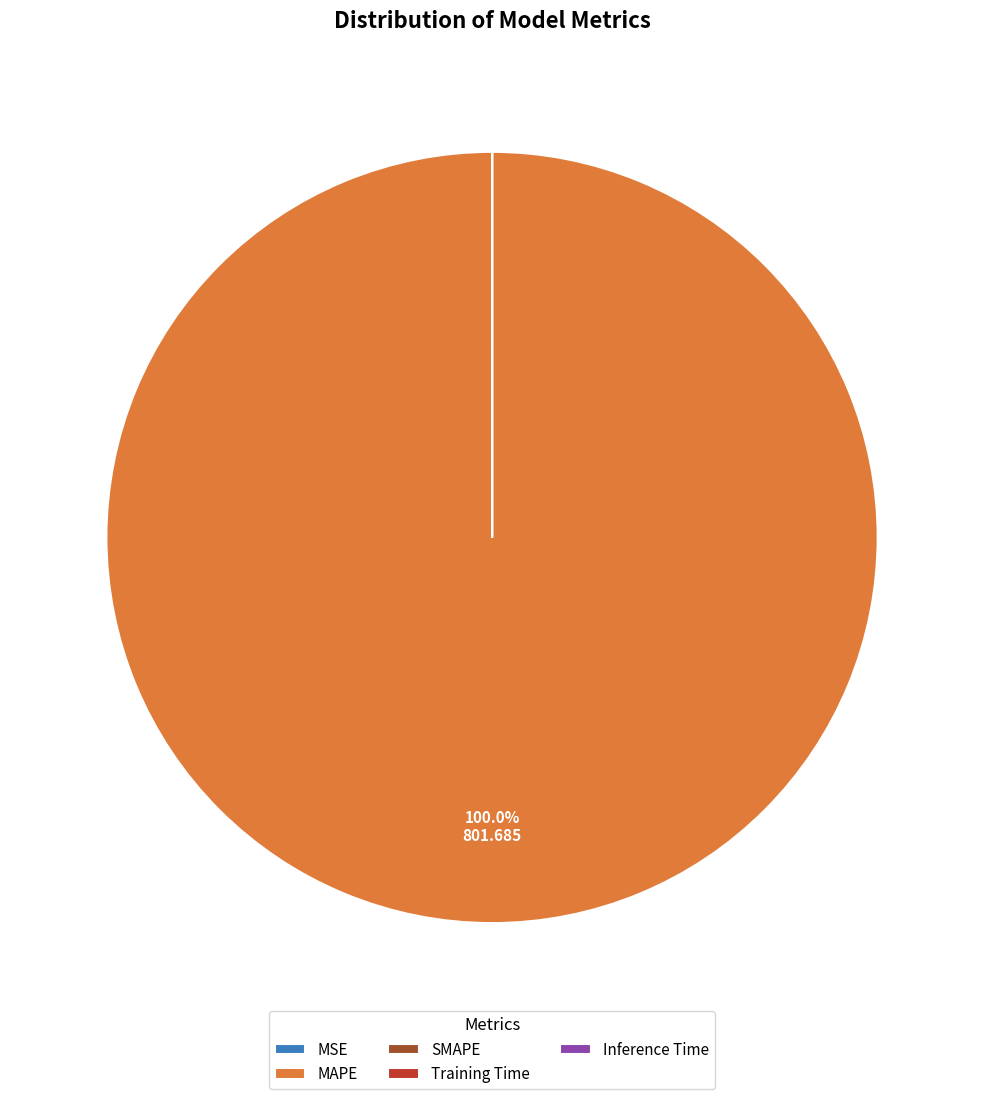

Which category has the biggest portion of the pie?

MAPE